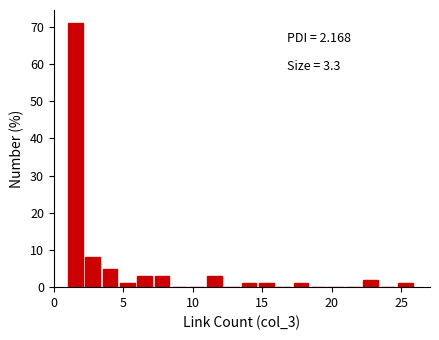

Read against the x-axis, roughly where is the centre of the tallest bar?

1.5